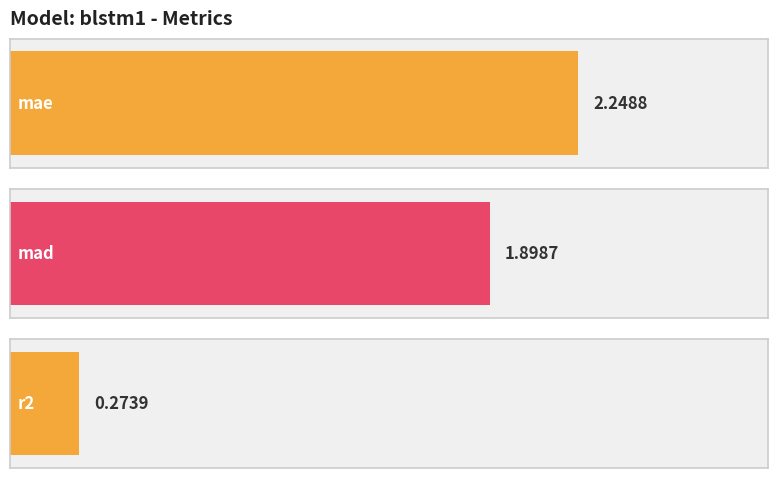

Reading left to right, list all the values displayed in this chart.

2.2	1.9	0.3